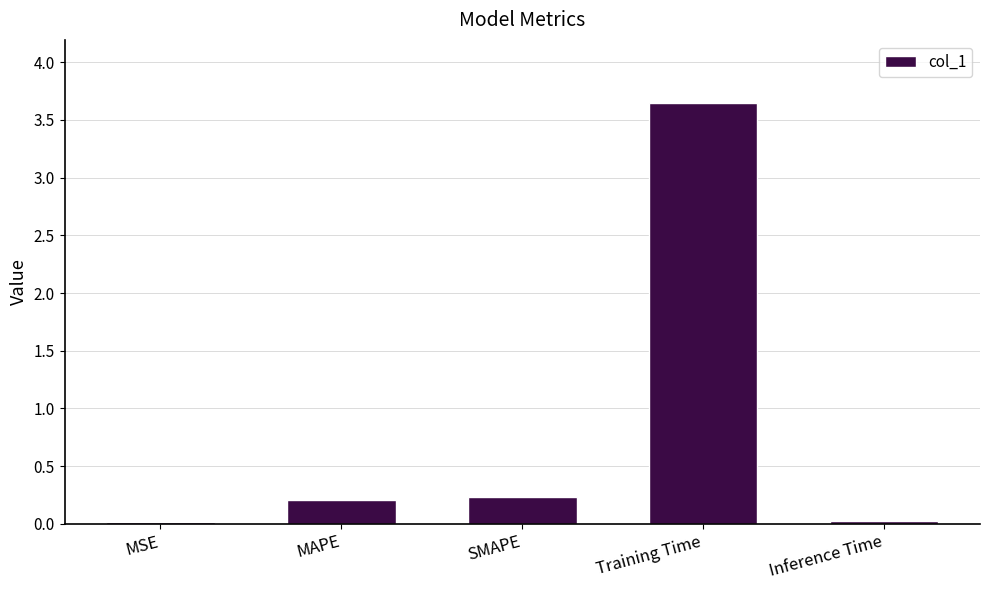

What is the difference between the values at MAPE and MSE?

0.2